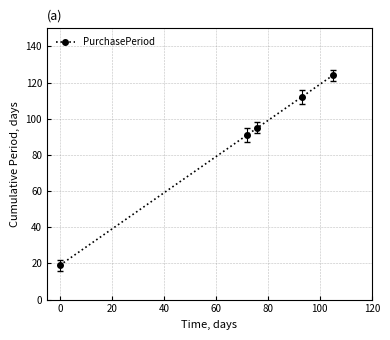

Count the number of categories in the chart.

5